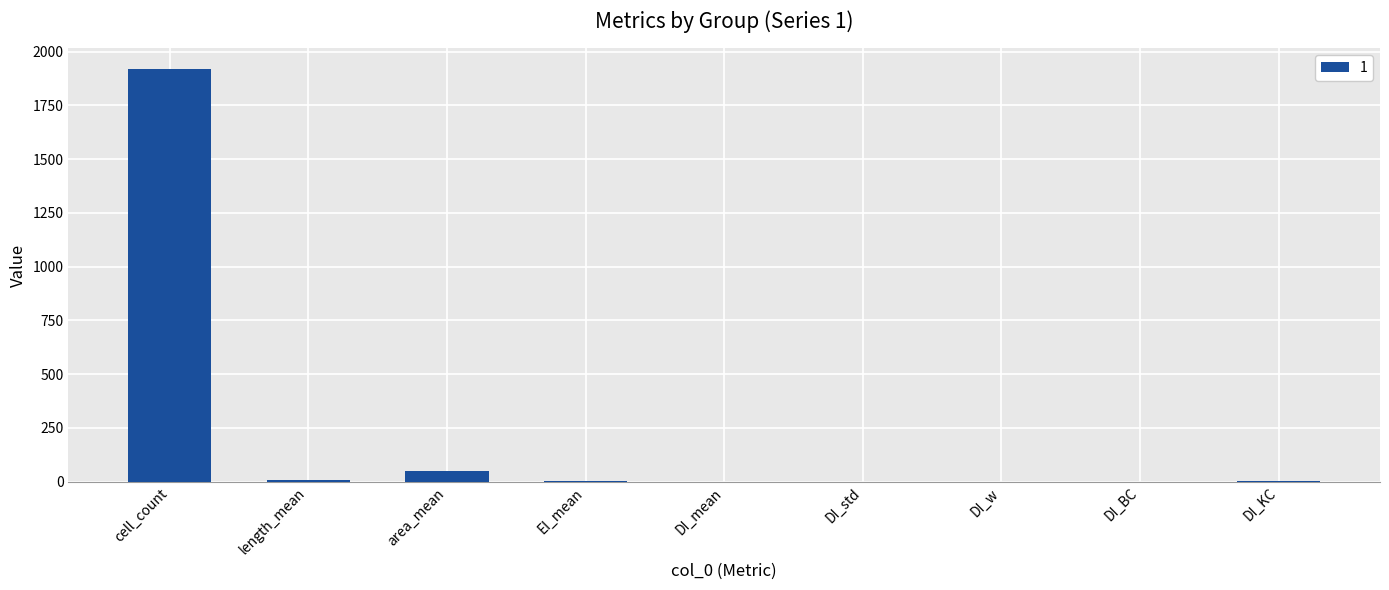

What is the greatest value displayed?

1919.0